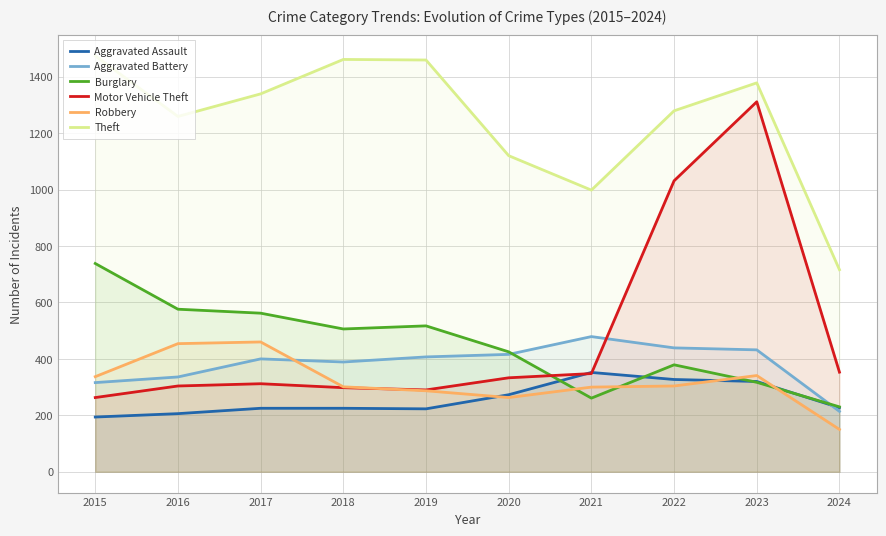

What are all the series names shown in the legend?

Aggravated Assault, Aggravated Battery, Burglary, Motor Vehicle Theft, Robbery, Theft